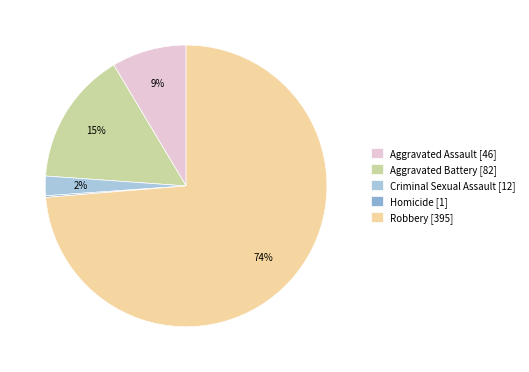

Is the sum of Criminal Sexual Assault [12] and Robbery [395] greater than half?

Yes